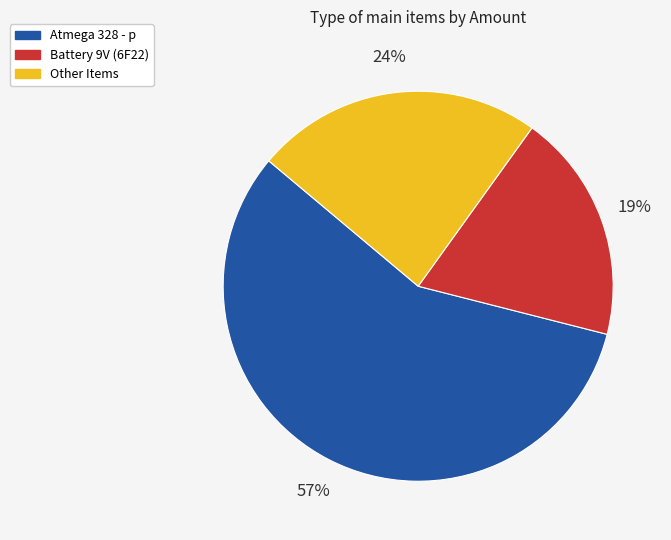

Is there any slice that represents more than half of the pie?

Yes